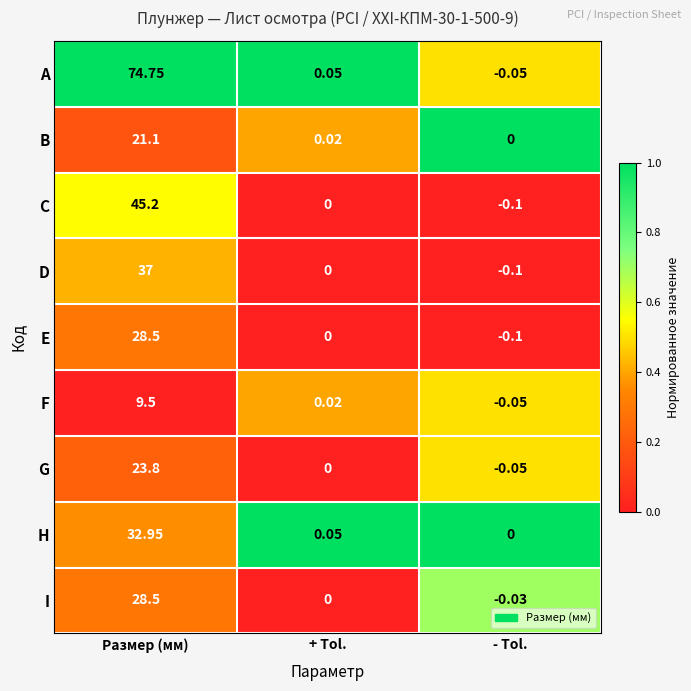

Which series has the largest total across all categories?

A